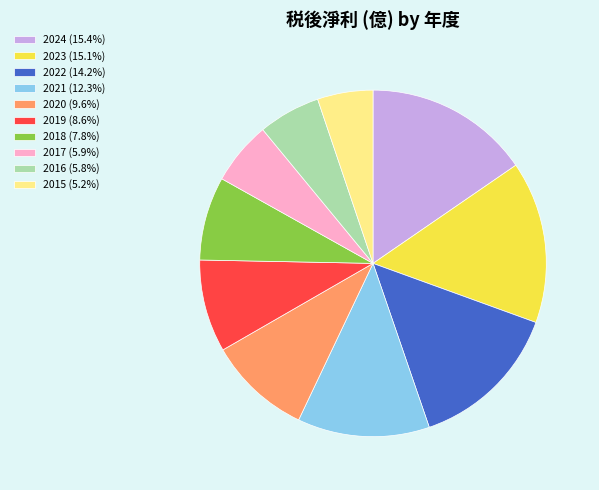

The 2015 slice represents 5% of the pie. True or false?

True